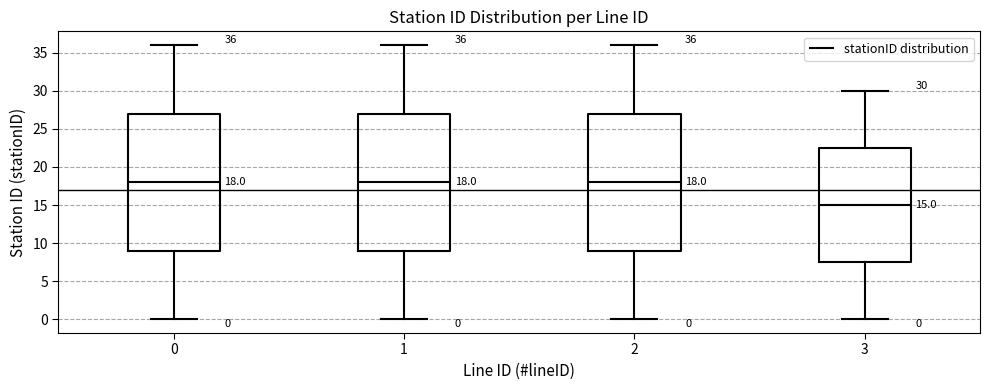

Which box's median line is the lowest?

3